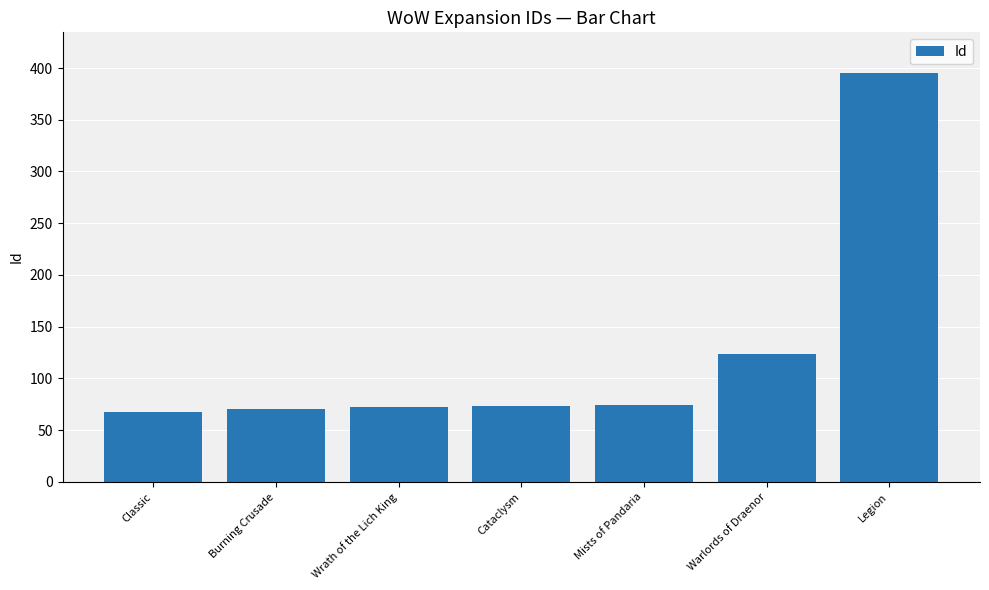

At which label is the value closest to 231?

Warlords of Draenor